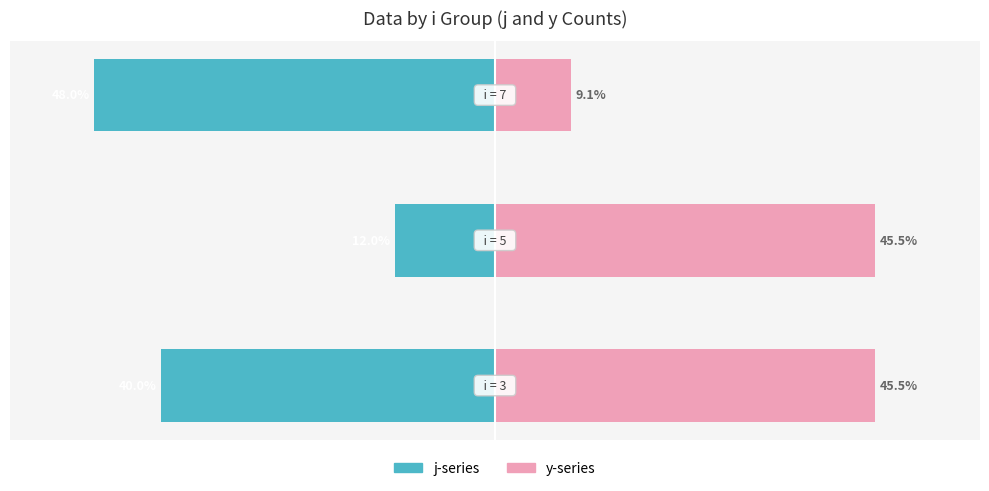

Reading left to right, extract all data points from this chart.

j (left): -40.0	-12.0	-48.0
y (right): 45.5	45.5	9.1